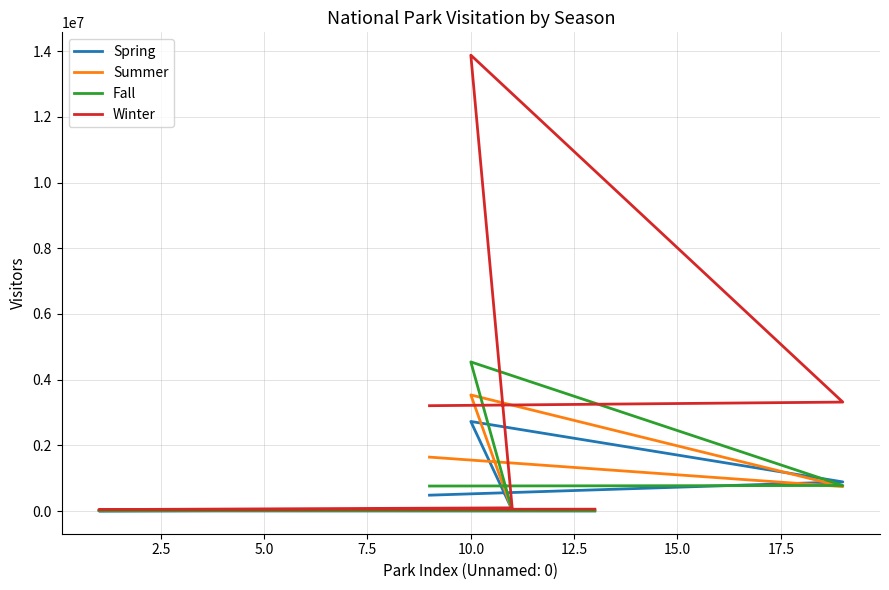

How many intersections are there between Summer and Fall?

2